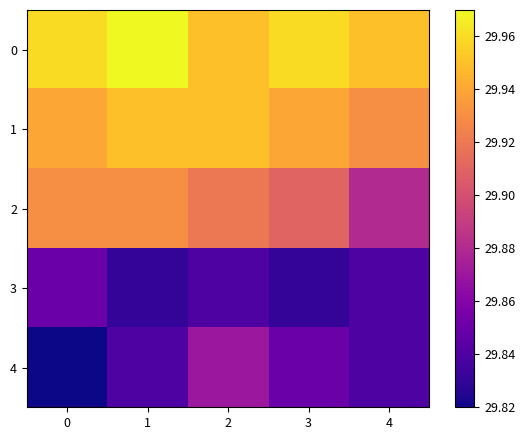

List the series in order of their peak value, lowest first.

3, 4, 2, 1, 0